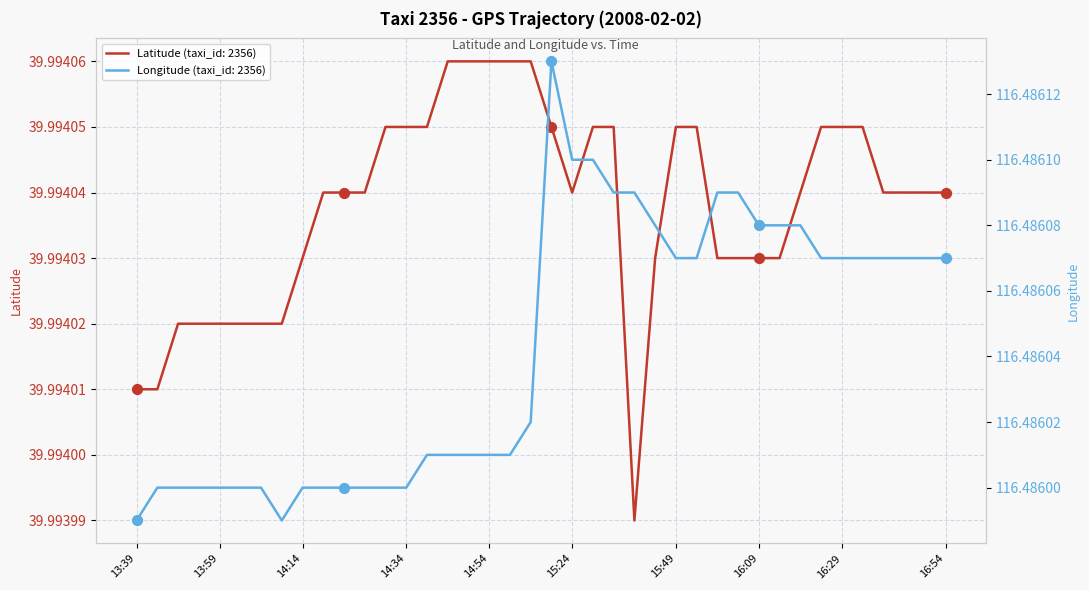

What is the total value across all series at 14:44?

156.5